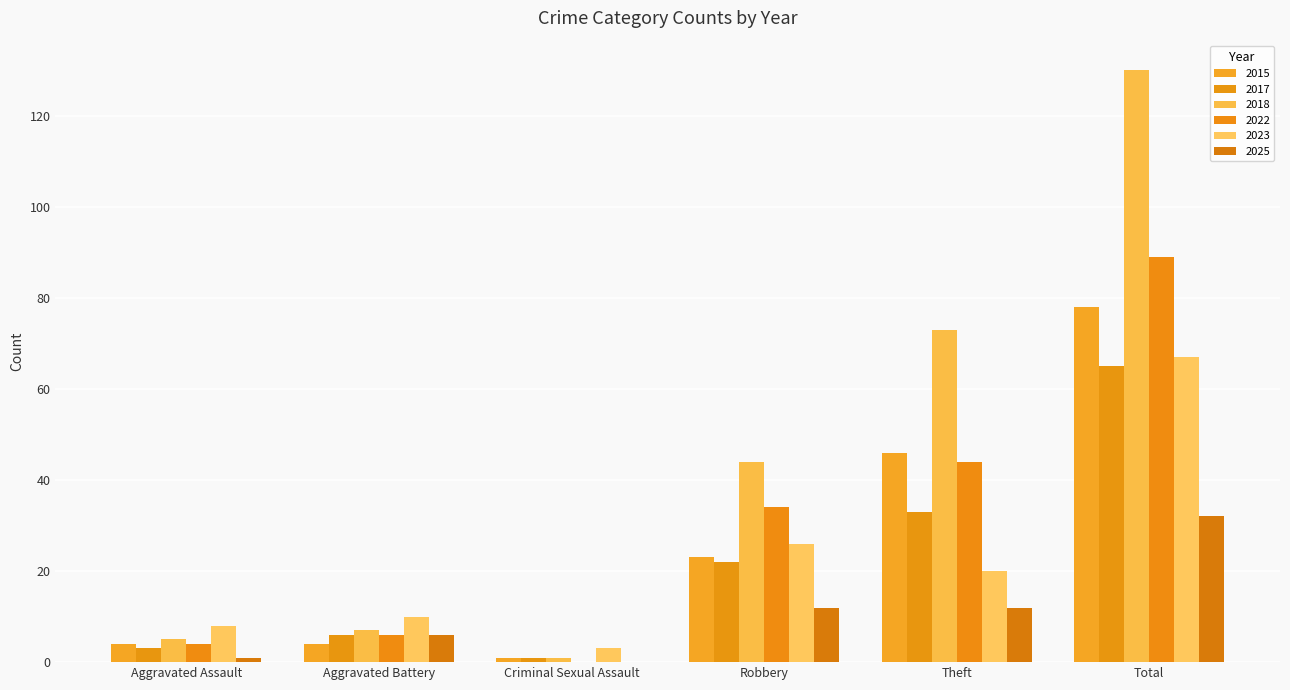

What is the approximate value of 2023 at Total, to the nearest 5?

65